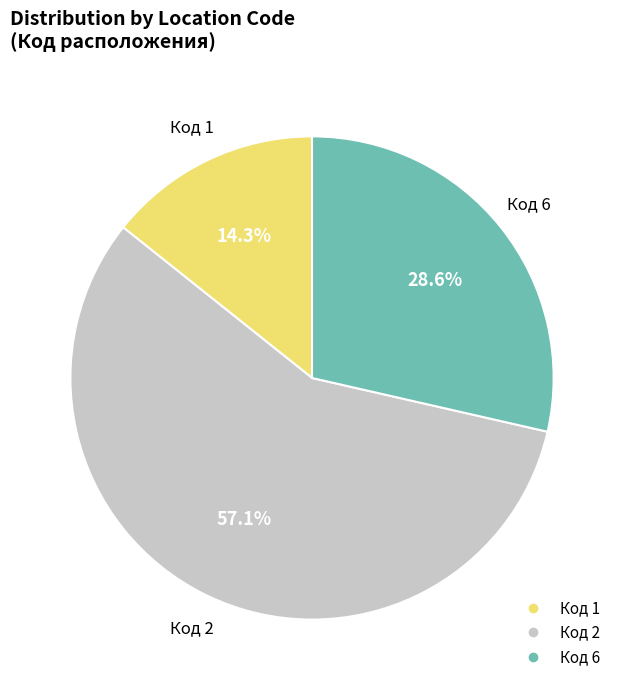

Is there a majority slice in this chart?

Yes